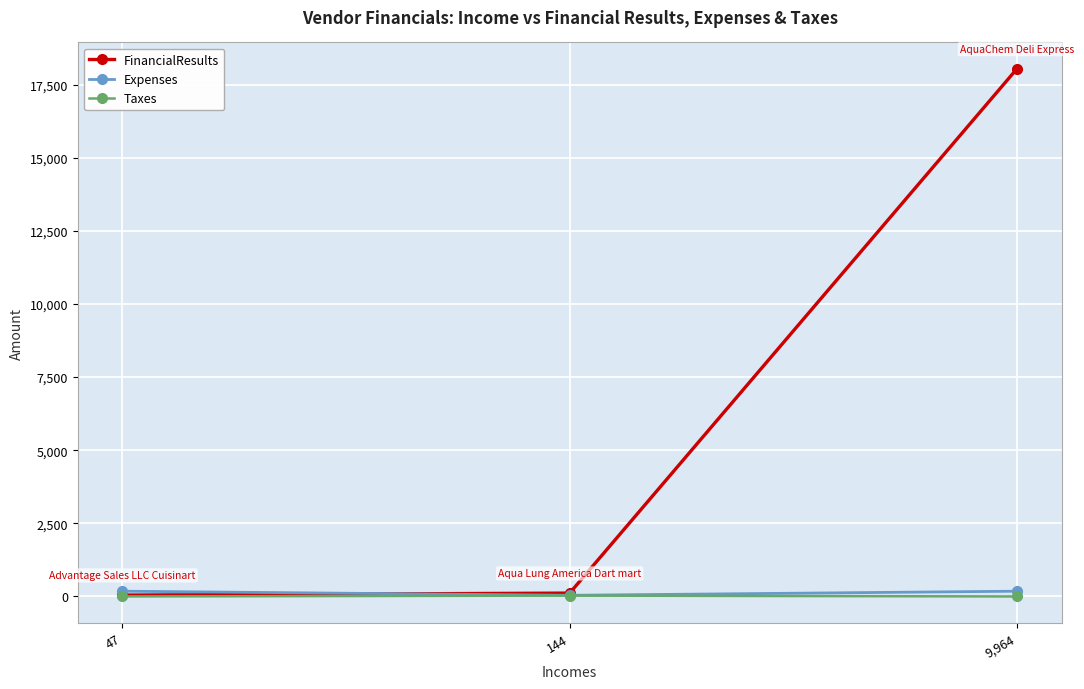

What are all the series names shown in the legend?

FinancialResults, Expenses, Taxes